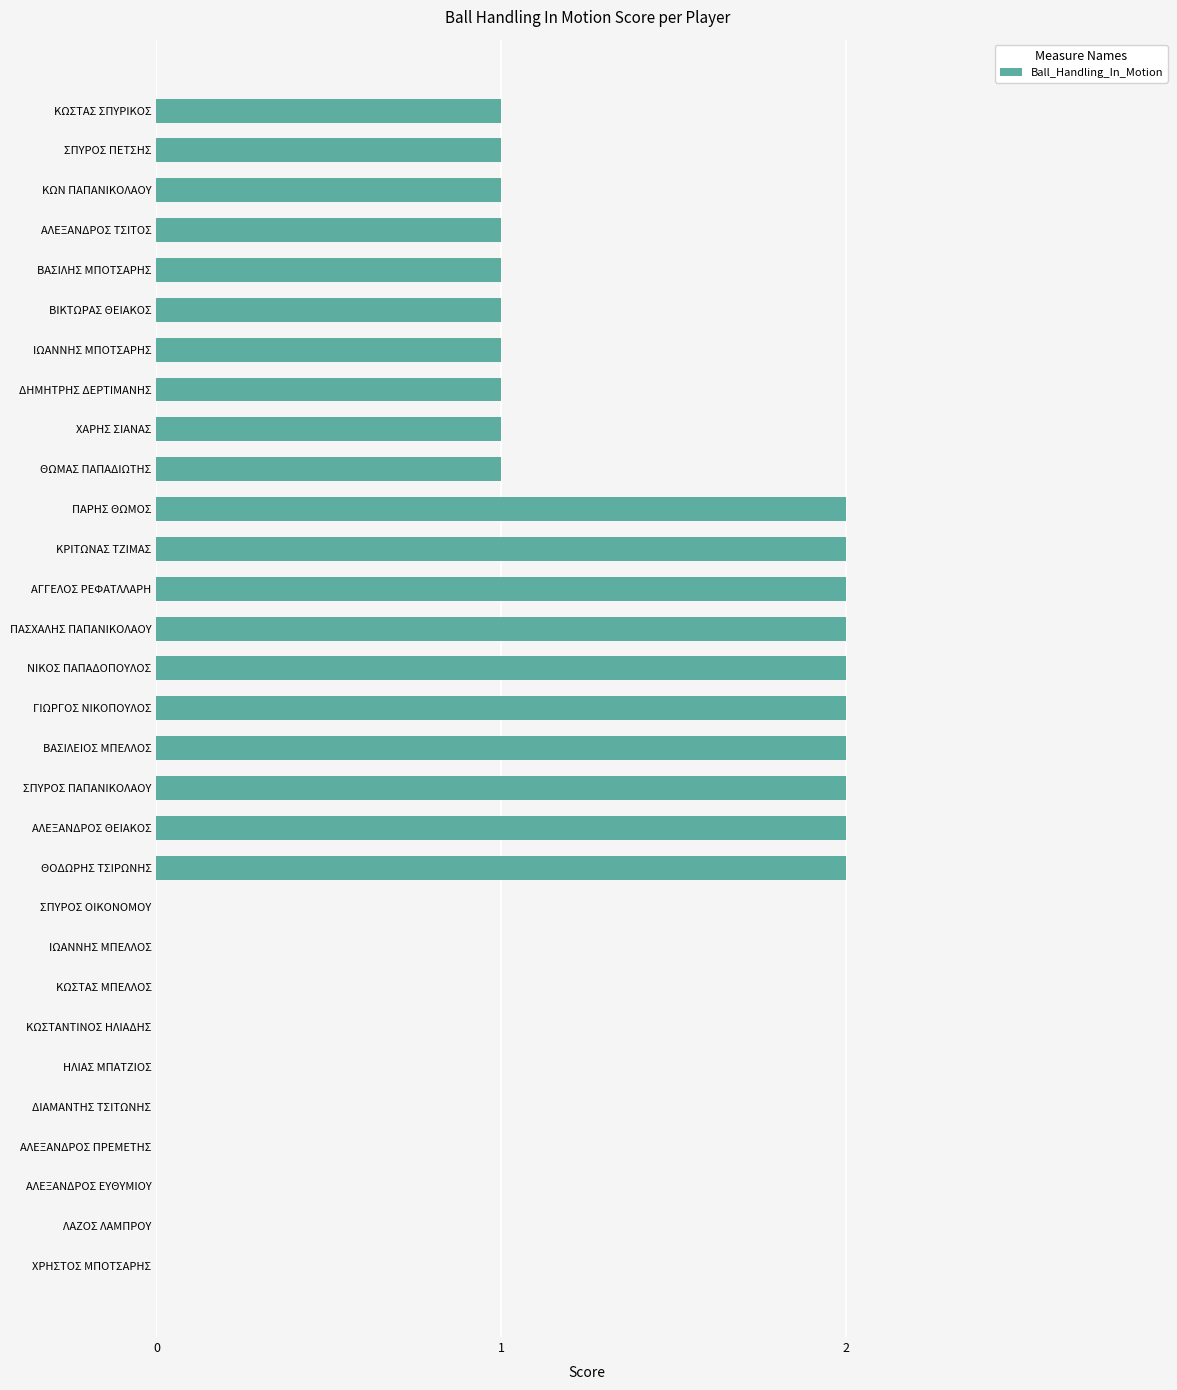

How many values are between 0 and 2?

30